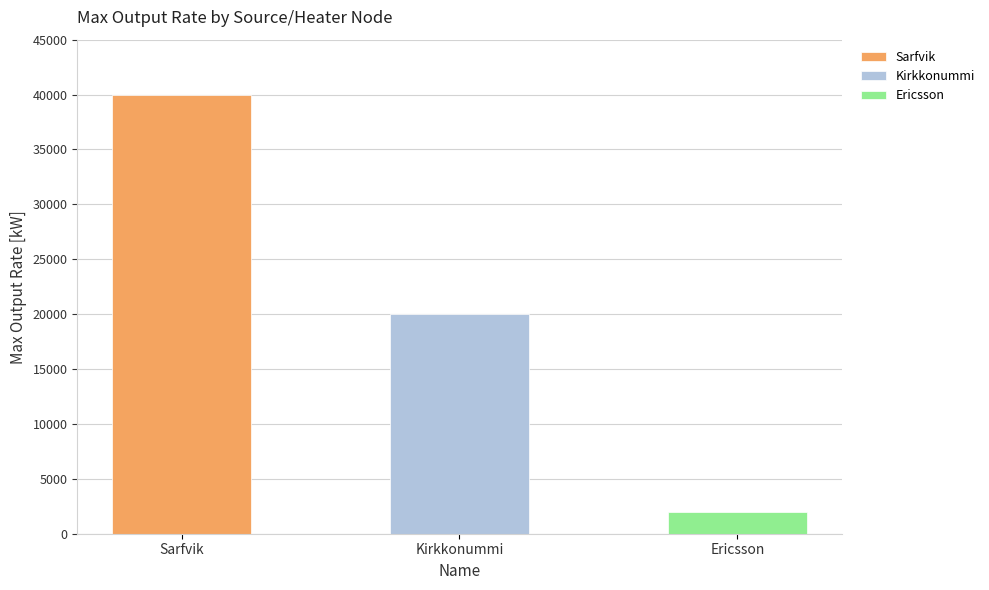

What is the label of the 3rd bar from the right?

Sarfvik